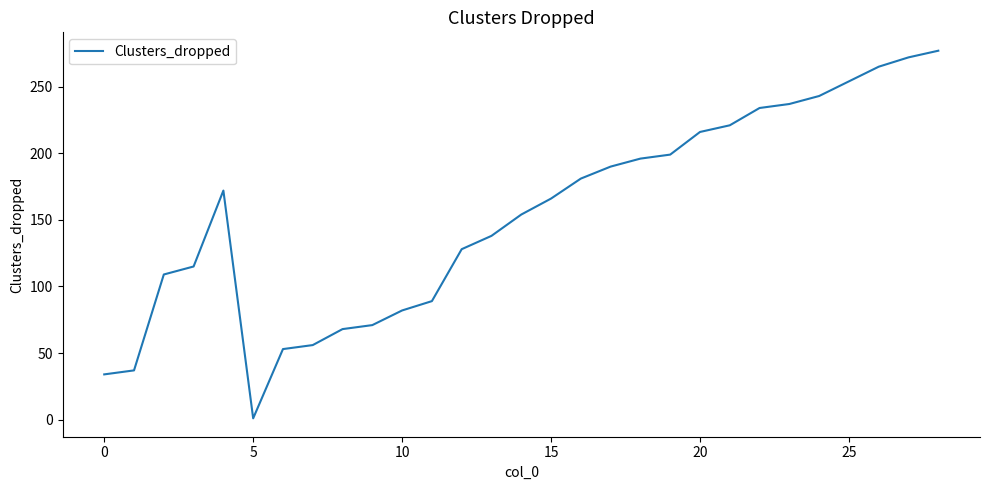

What is the maximum value shown in the chart?

277